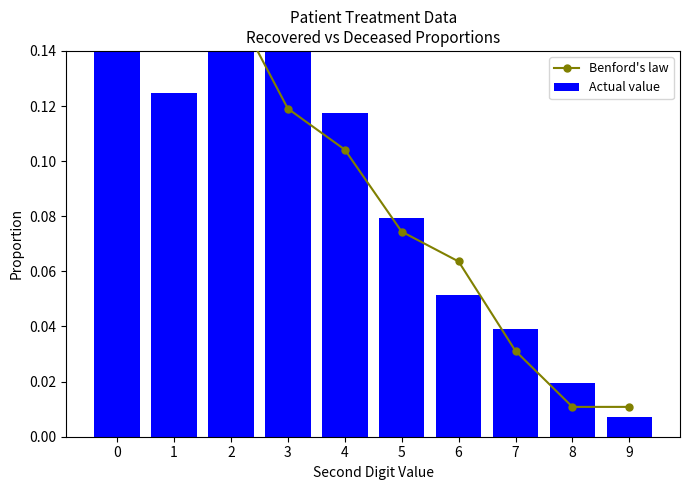

What is the value of the Benford's law bar at the 4th from the left?

0.1